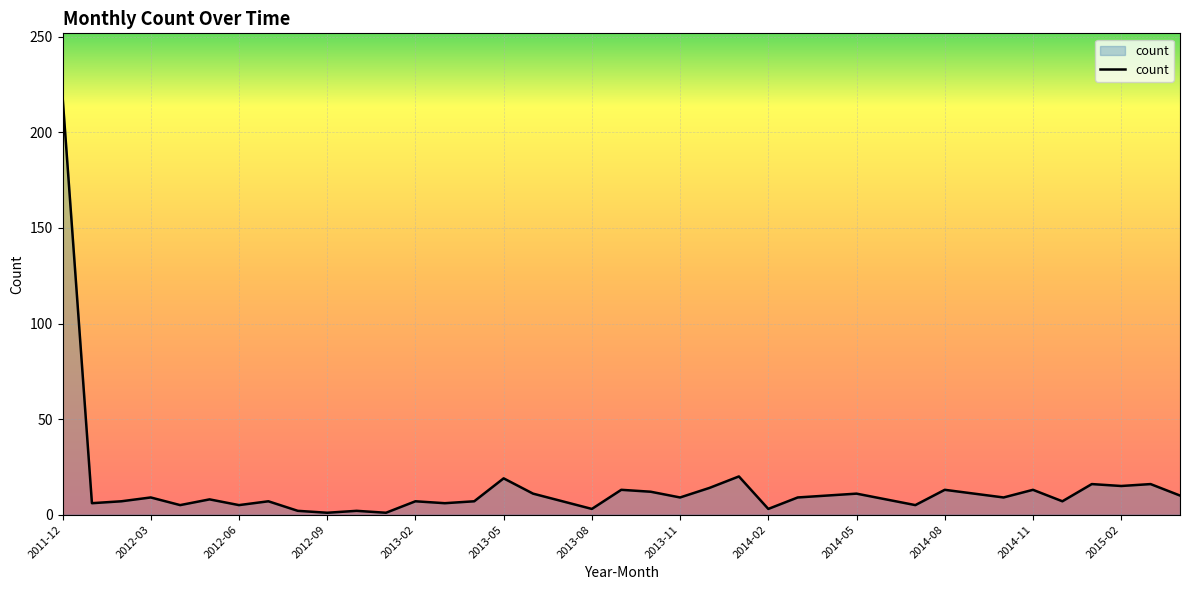

What is the difference between the maximum and minimum values?

218